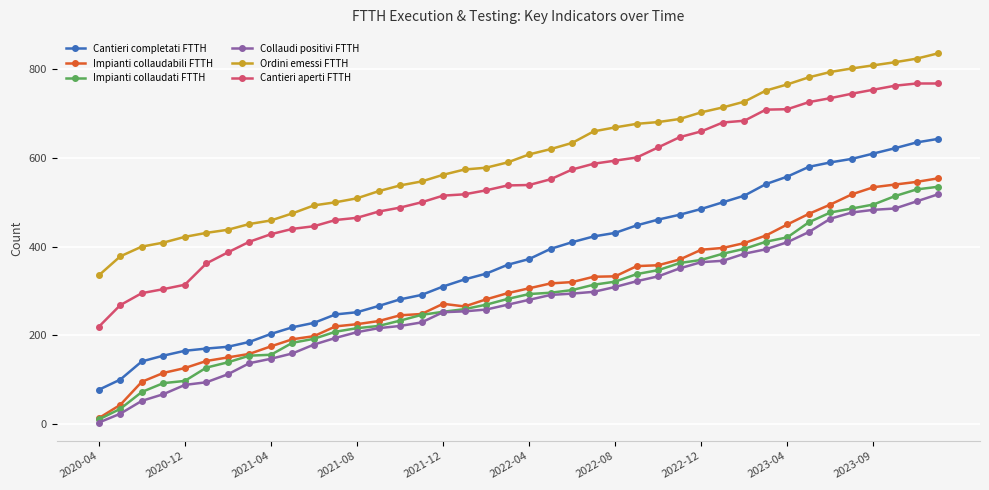

What is the average value of the Ordini emessi FTTH series?

604